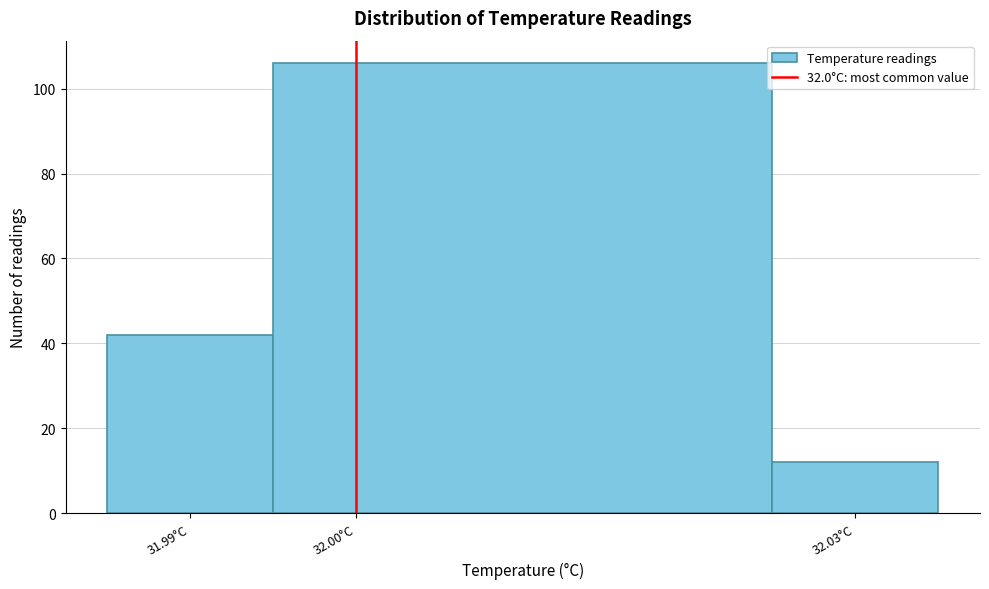

Reading left to right, list every bar in this chart as the range it spans on the x-axis followed by its height. The values are not printed on the chart, so give them approximately, as read against the axis.

31.985 to 31.995: 42
31.995 to 32.025: 106
32.025 to 32.035: 12